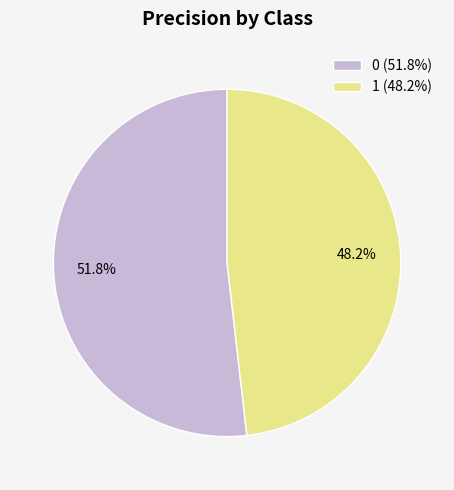

Which has a higher value, 0 (51.8%) or 1 (48.2%)?

0 (51.8%)